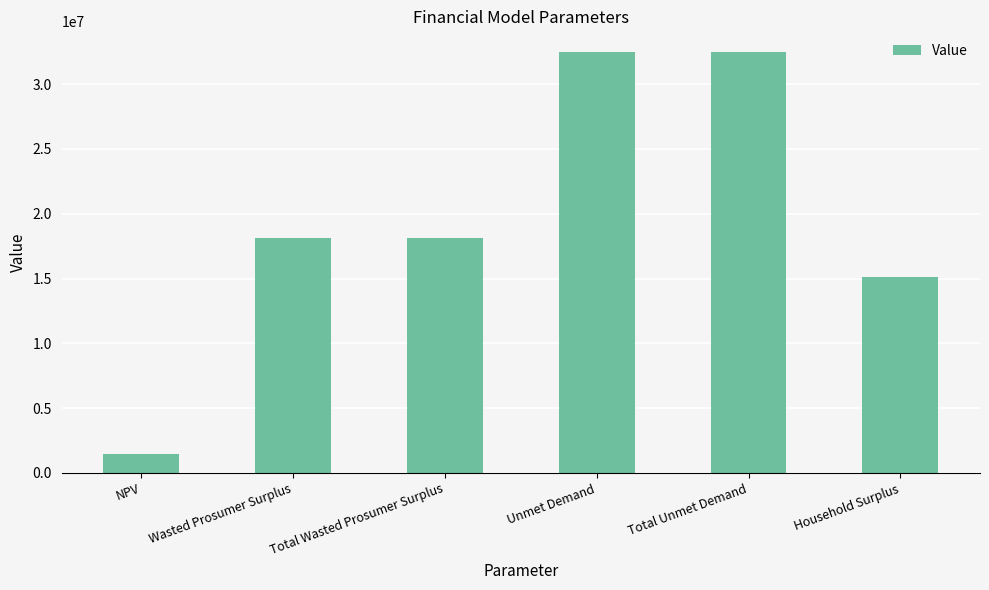

What is the approximate value at Unmet Demand?

32453085.2